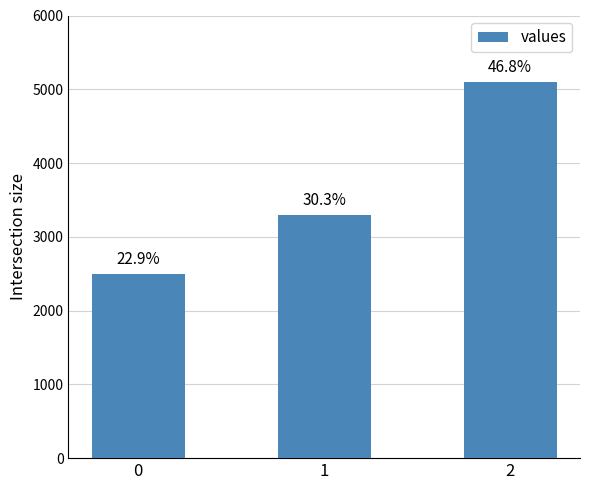

Does the chart contain stacked bars?

No